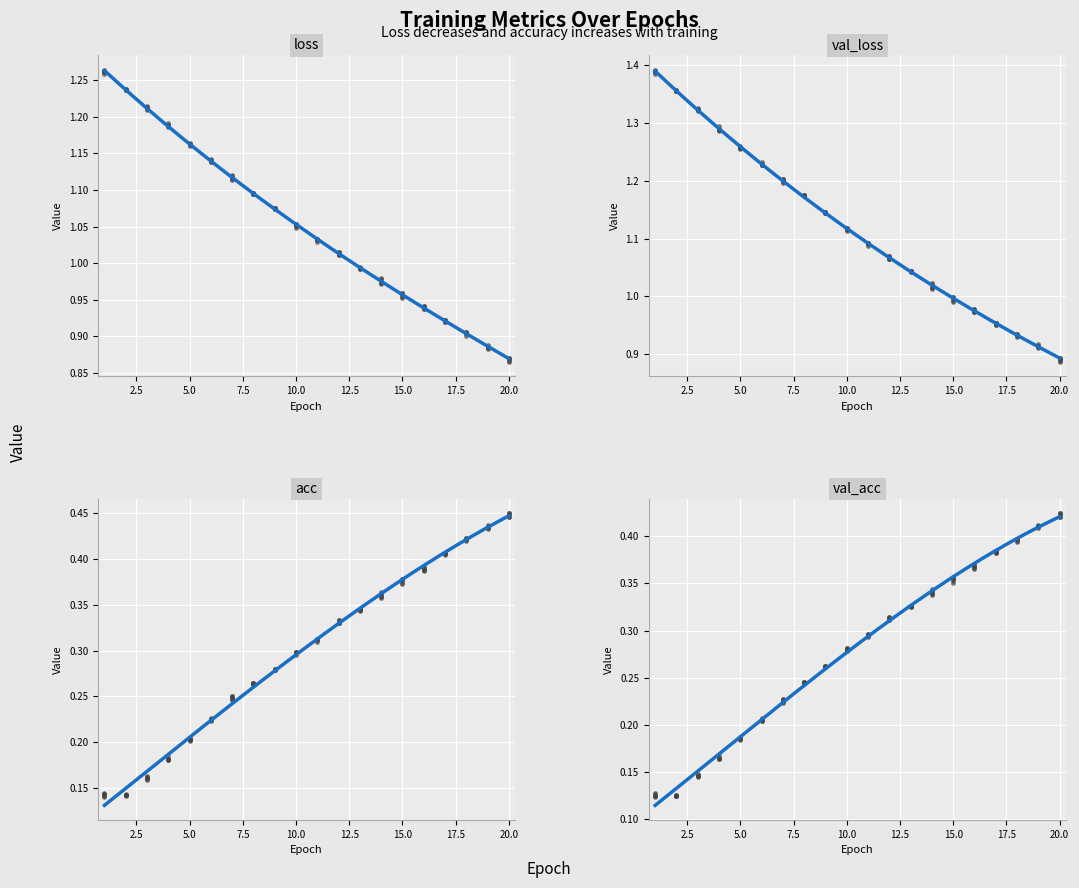

How many acc values are between 0 and 1?

20